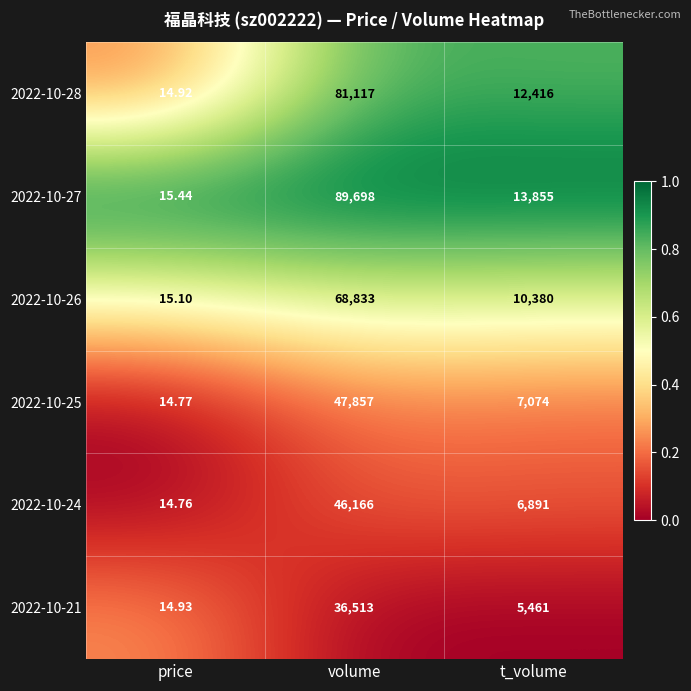

Which series has the largest range (max minus min)?

2022-10-27